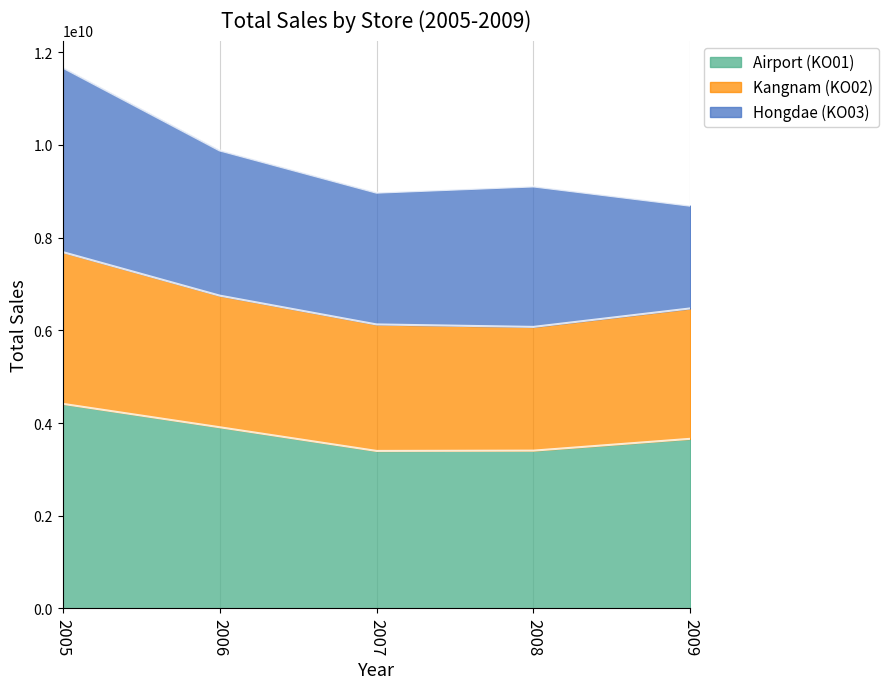

What is the approximate value of Airport (KO01) at 2008?

3405025218